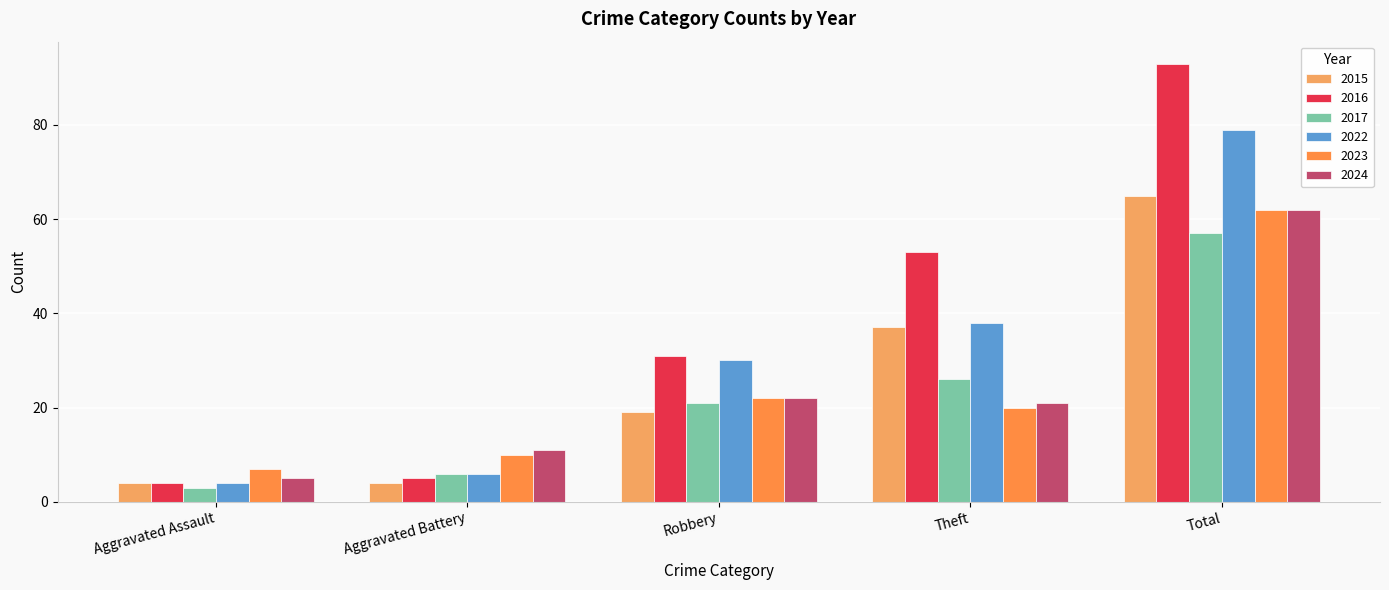

What is the spread (max minus min) of values at Aggravated Battery?

7